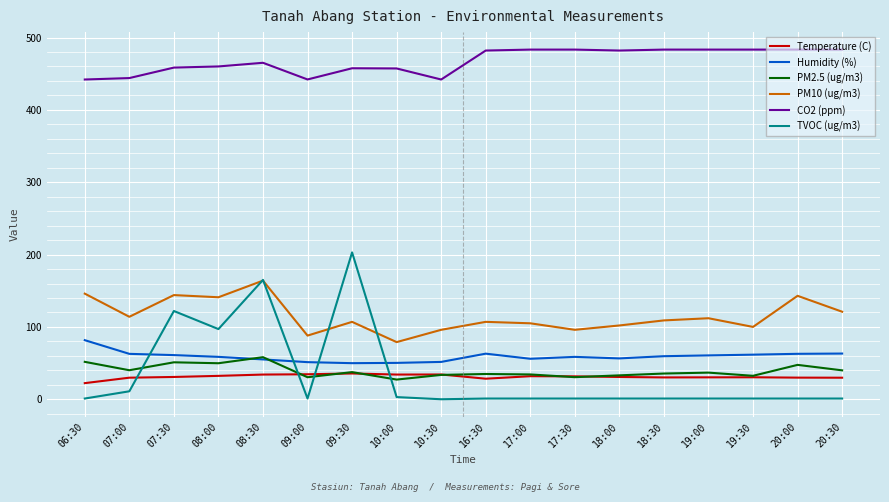

What is the total value across all series at 18:00?

705.4